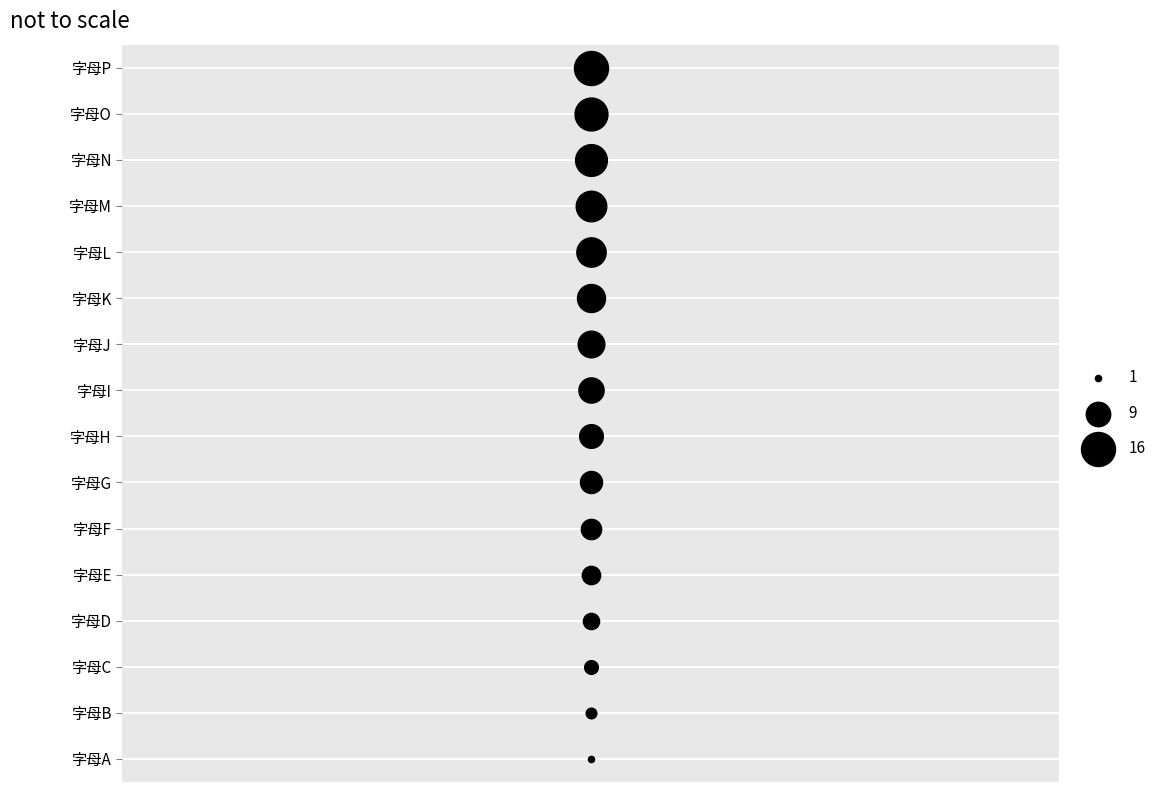

What is the ratio of the value at 字母D to the value at 字母P?

0.2